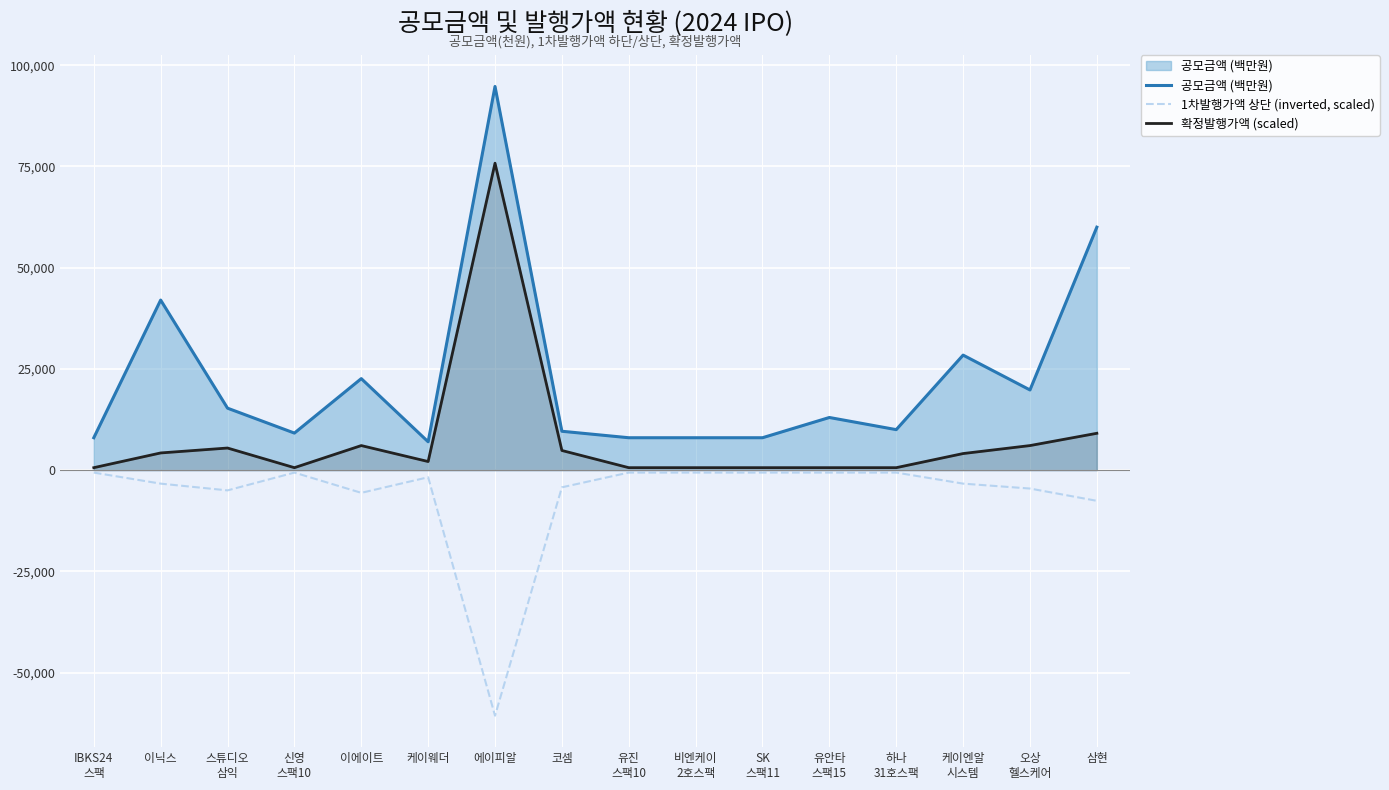

Rank the series by their average value, from lowest to highest.

1차발행가액 상단 (inverted, scaled), 확정발행가액 (scaled), 공모금액 (백만원)